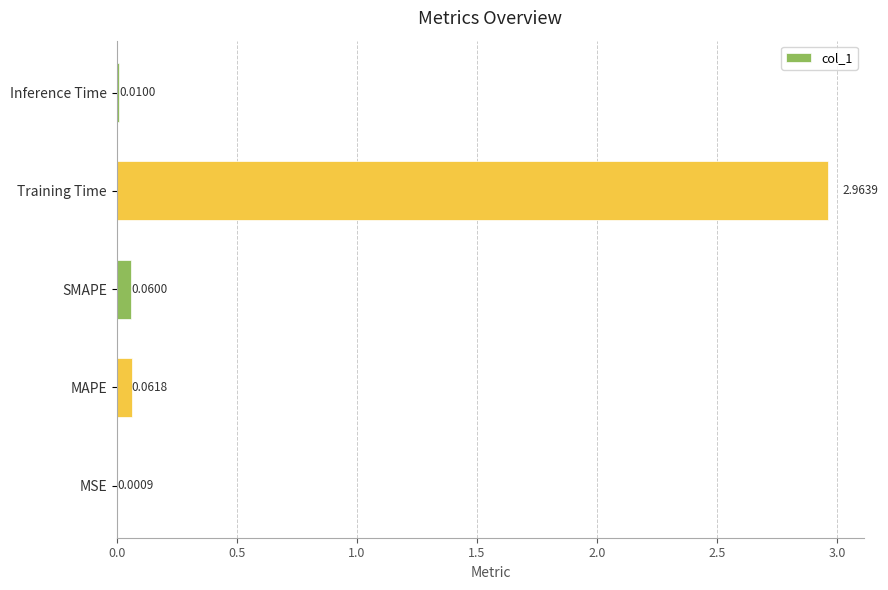

What is the sum of all values?

3.1